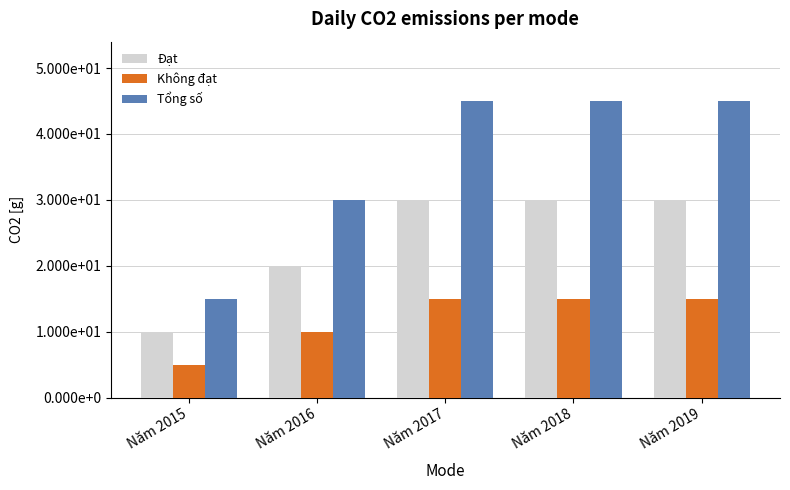

Which series has the widest spread of values?

Tổng số